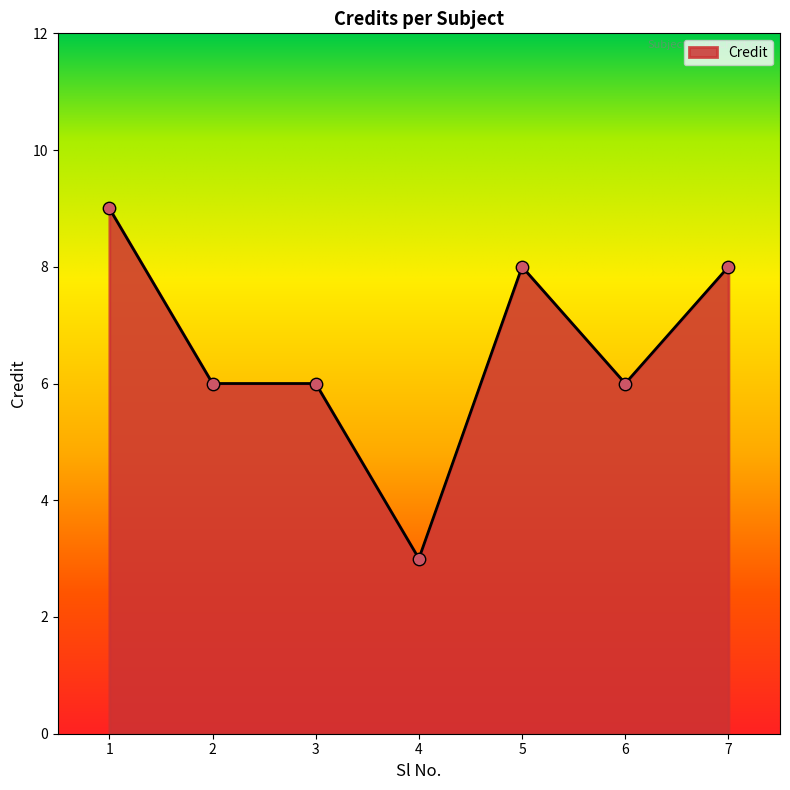

Between 4 and 6, which is larger?

6